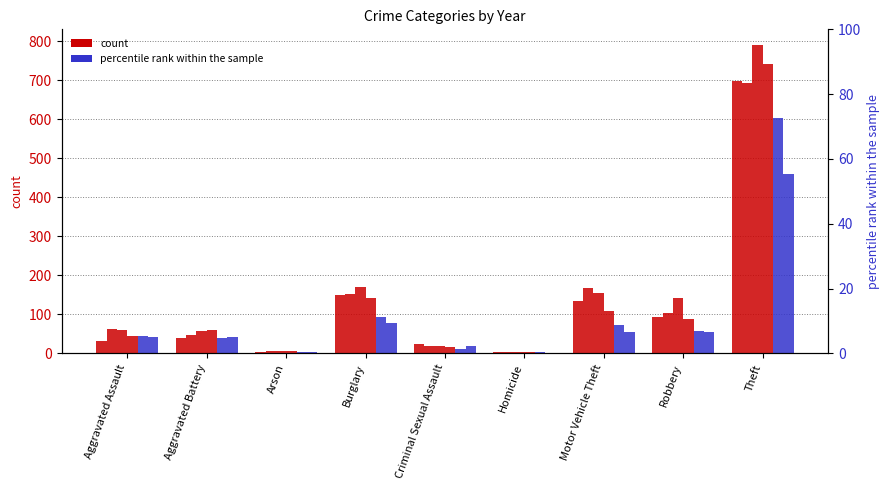

Reading right to left, what are all the values shown in this chart?

2015: Theft=697	Robbery=94	Motor Vehicle Theft=134	Homicide=4	Criminal Sexual Assault=23	Burglary=149	Arson=4	Aggravated Battery=40	Aggravated Assault=33
2016: Theft=694	Robbery=103	Motor Vehicle Theft=168	Homicide=4	Criminal Sexual Assault=19	Burglary=152	Arson=6	Aggravated Battery=48	Aggravated Assault=62
2017: Theft=791	Robbery=142	Motor Vehicle Theft=154	Homicide=4	Criminal Sexual Assault=18	Burglary=169	Arson=5	Aggravated Battery=58	Aggravated Assault=59
2018: Theft=741	Robbery=87	Motor Vehicle Theft=108	Homicide=3	Criminal Sexual Assault=16	Burglary=141	Arson=5	Aggravated Battery=59	Aggravated Assault=45
2020: Theft=604	Robbery=57	Motor Vehicle Theft=74	Homicide=4	Criminal Sexual Assault=10	Burglary=94	Arson=4	Aggravated Battery=40	Aggravated Assault=44
2021: Theft=460	Robbery=55	Motor Vehicle Theft=56	Homicide=2	Criminal Sexual Assault=19	Burglary=79	Arson=4	Aggravated Battery=42	Aggravated Assault=41